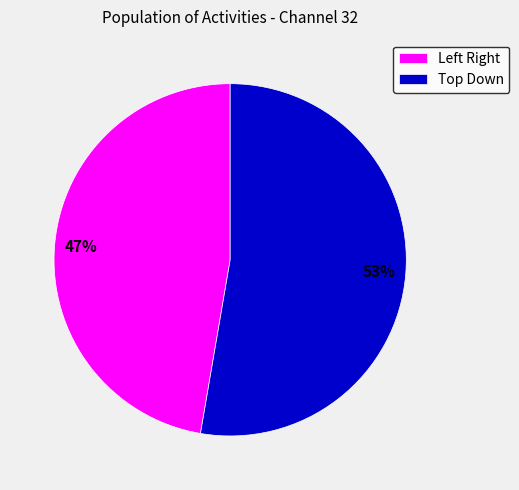

Does any single category account for the majority?

Yes